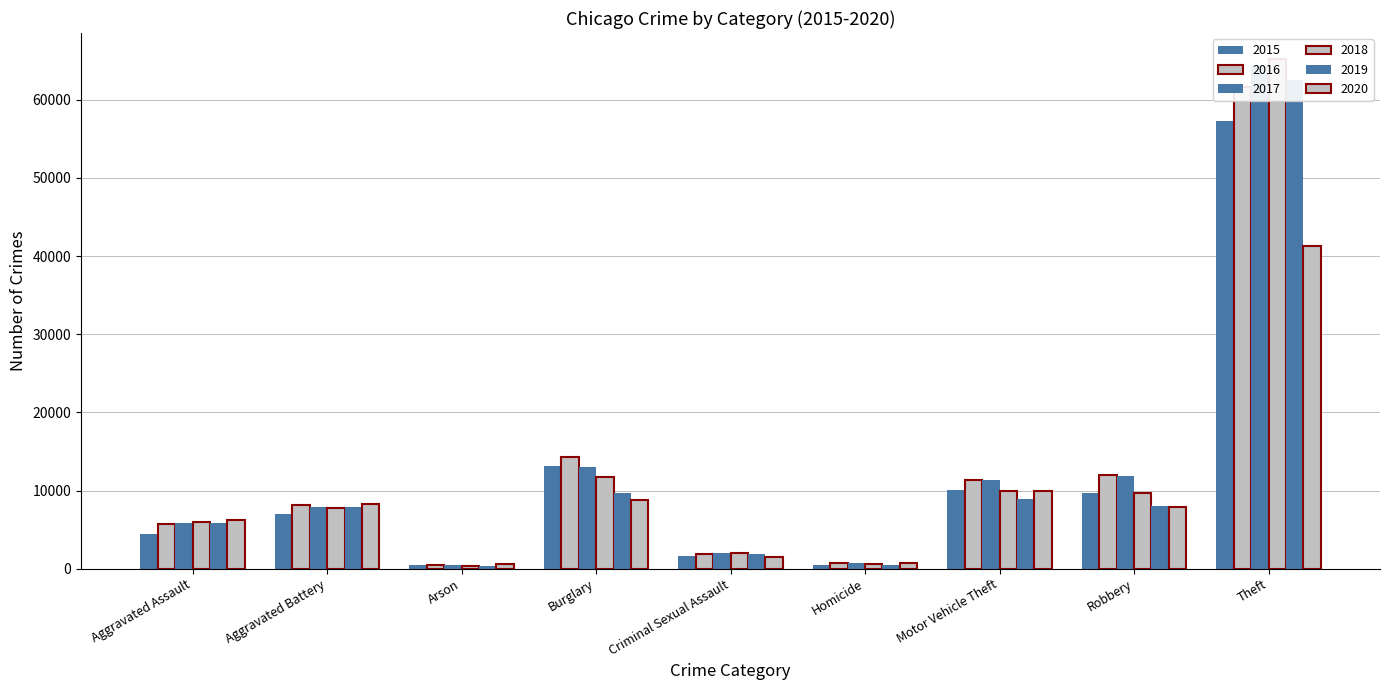

At which label does 2020 reach its minimum?

Arson